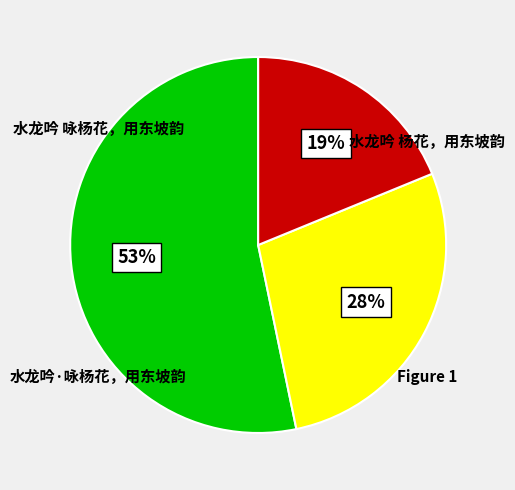

What percentage do 水龙吟·咏杨花，用东坡韵 and 水龙吟 咏杨花，用东坡韵 together represent?

72.1%